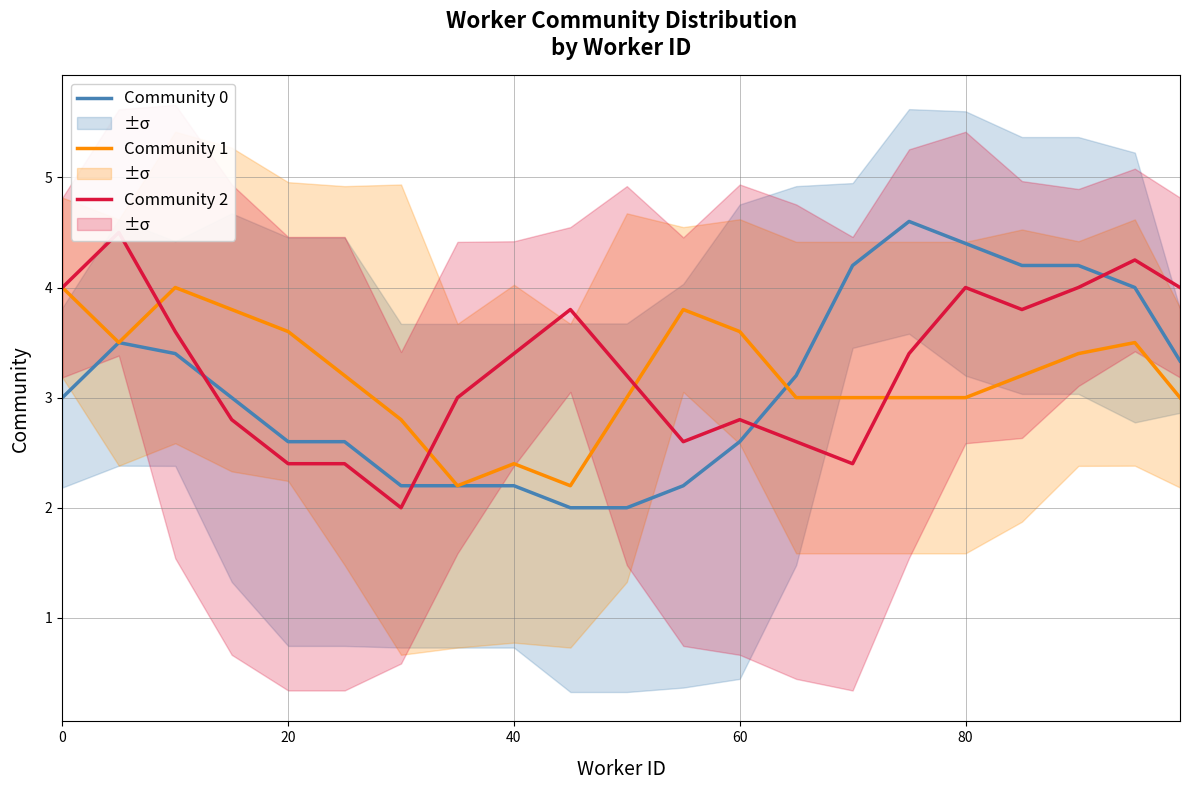

What is the maximum value for Community 0?

4.6